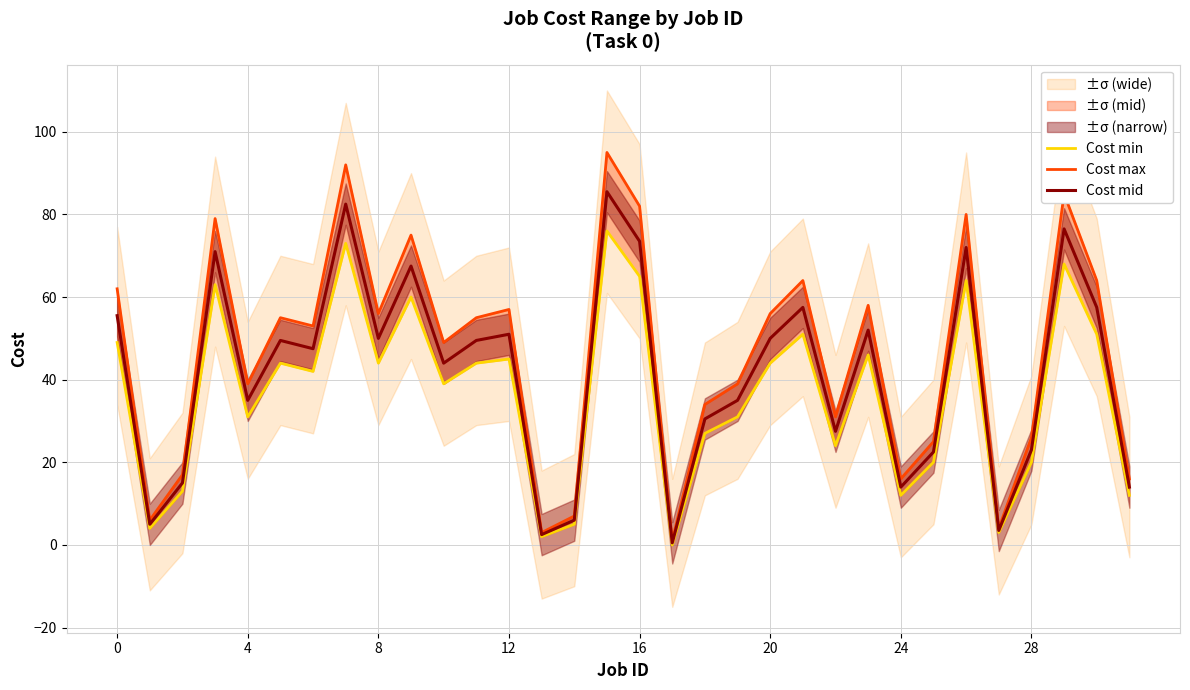

At which label does Cost mid reach its minimum?

17